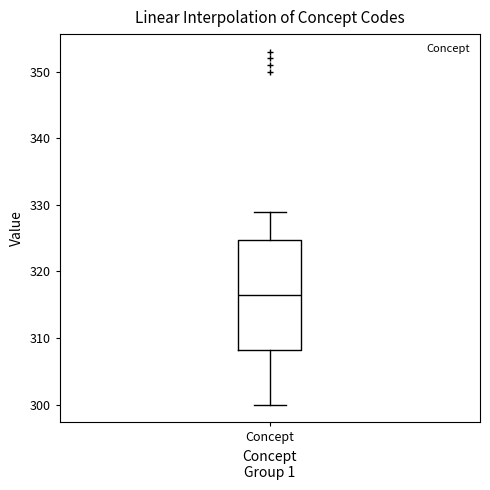

Read this box plot against the y-axis: the position of the median line, the range covered by the box, and the ends of both whiskers. The values are not printed on the chart, so give them approximately, as read against the axis.

median 317, box 308 to 325, whiskers 300 to 329